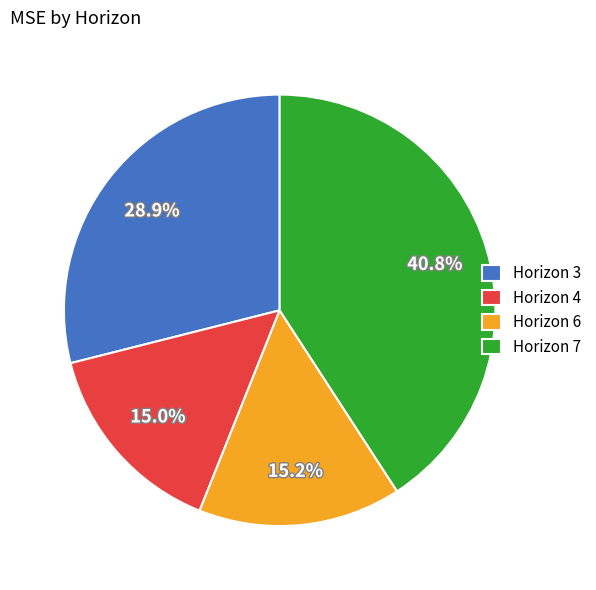

How many slices are in this pie chart?

4